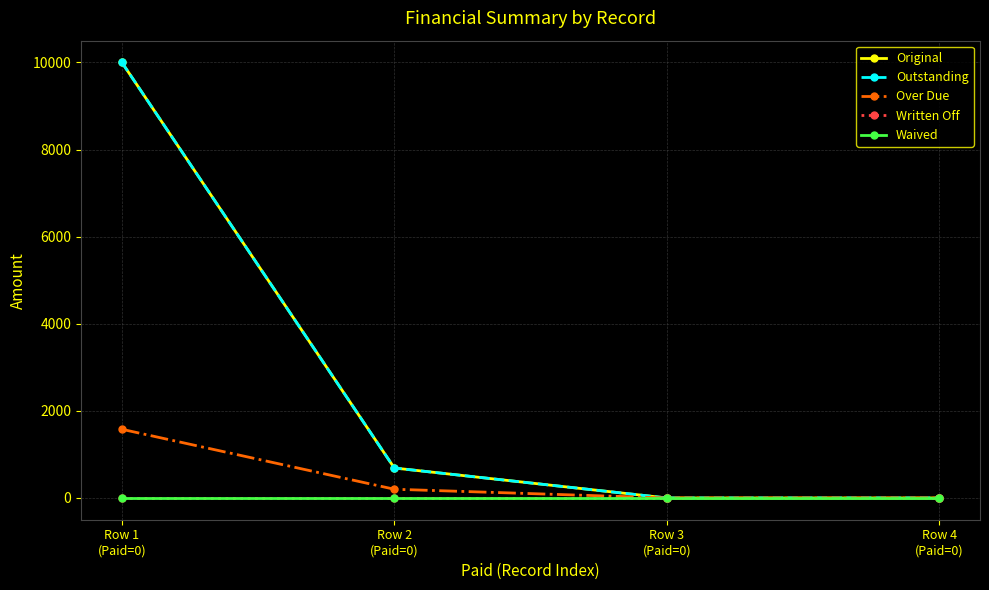

Is this an area chart (filled region under the line)?

No